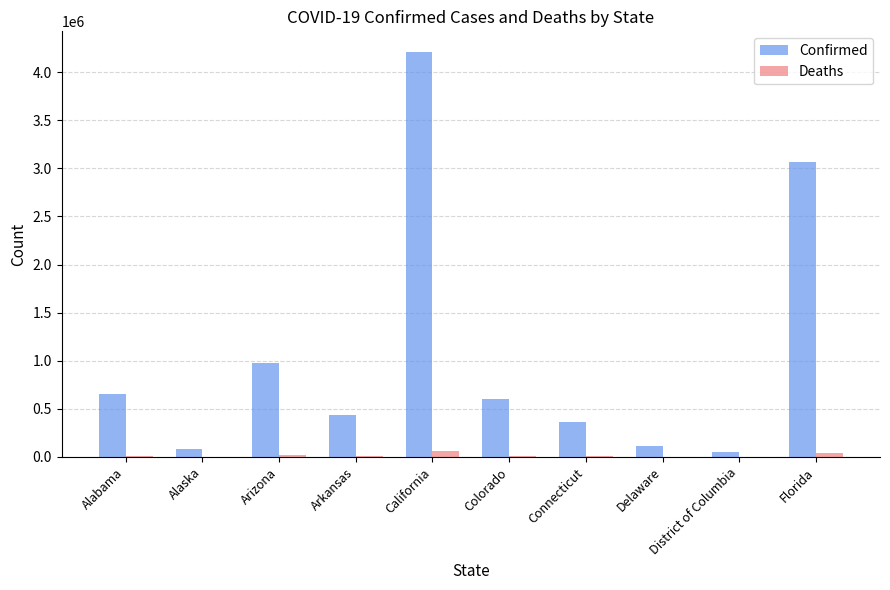

At which category is the sum across all series the highest?

California